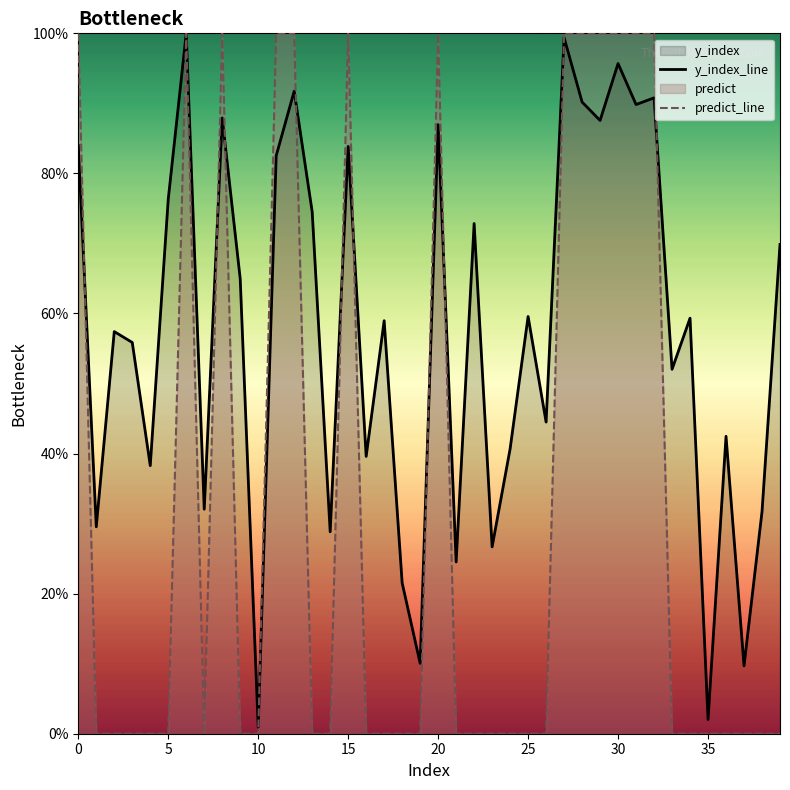

How many lines are shown in the chart?

2